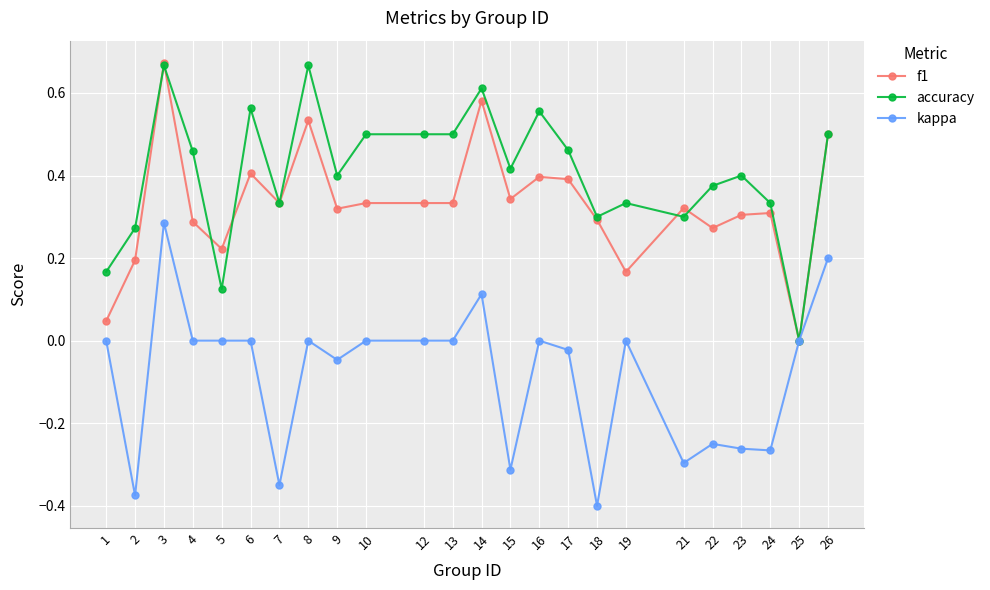

Which series changed the most between 9 and 10?

accuracy